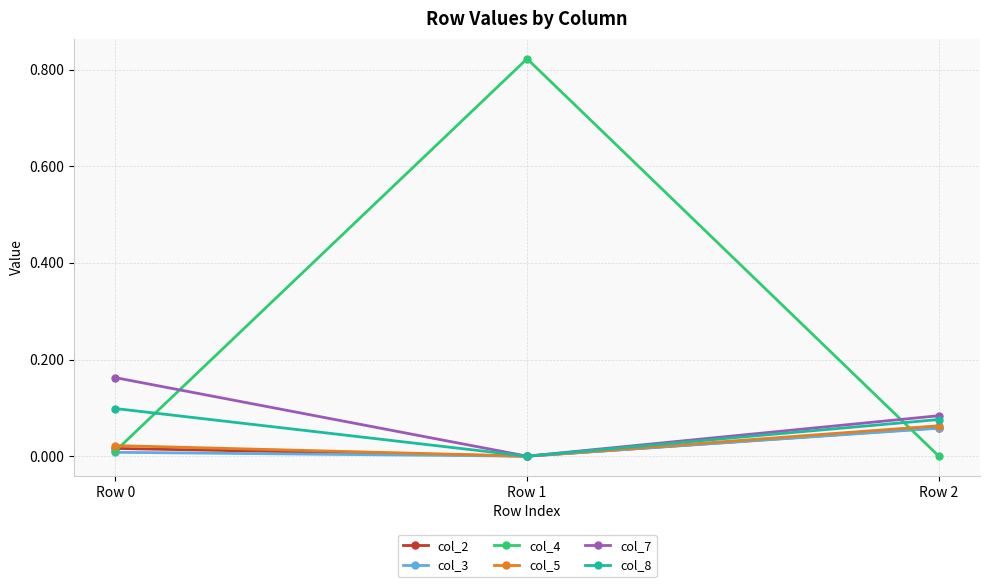

Which label corresponds to the largest value in the chart?

Row 1